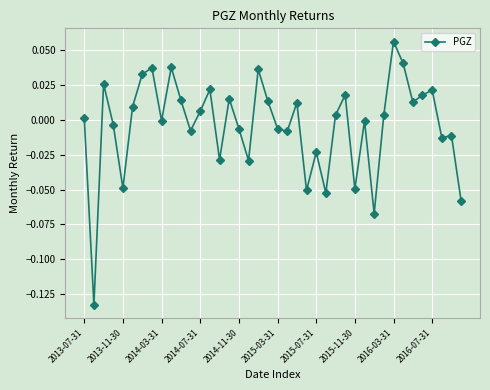

What is the label of the 15th point from the left?

14